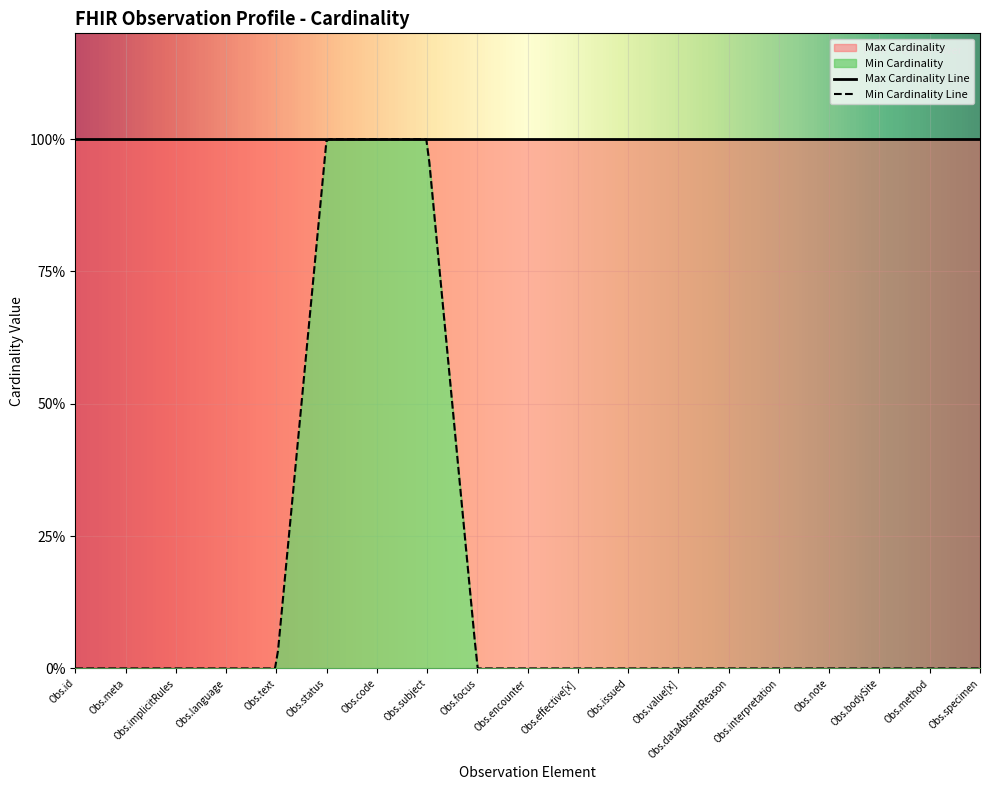

Rank the series by their average value, from lowest to highest.

Min Cardinality, Max Cardinality